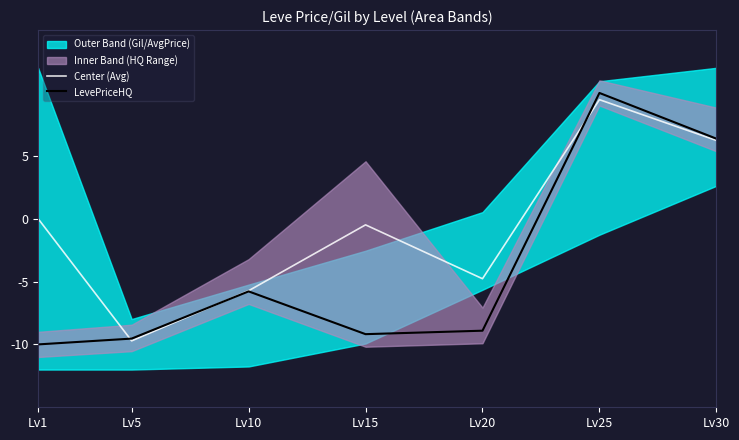

Reading left to right, list all the values displayed in this chart.

Center (Avg): 0.0	-9.7	-5.7	-0.5	-4.8	9.5	6.2
LevePriceHQ: -10.0	-9.5	-5.8	-9.2	-8.9	10.0	6.4